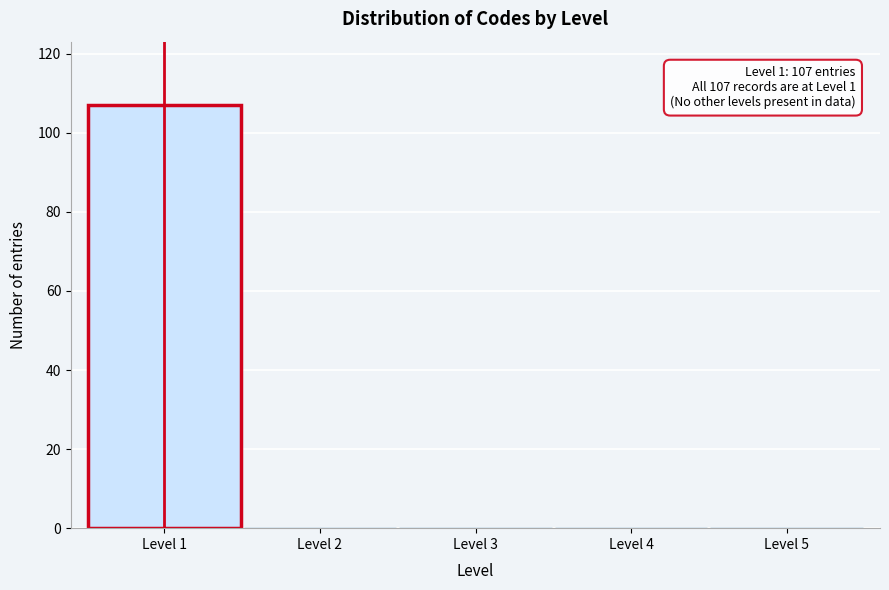

Over which range of the x-axis is the bar tallest?

0.5 to 1.5